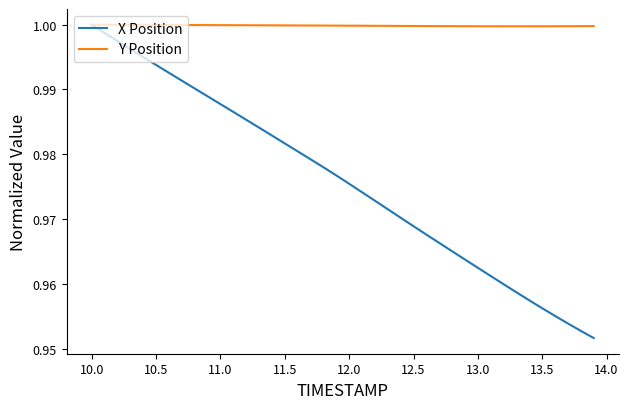

Which series has the widest spread of values?

X Position